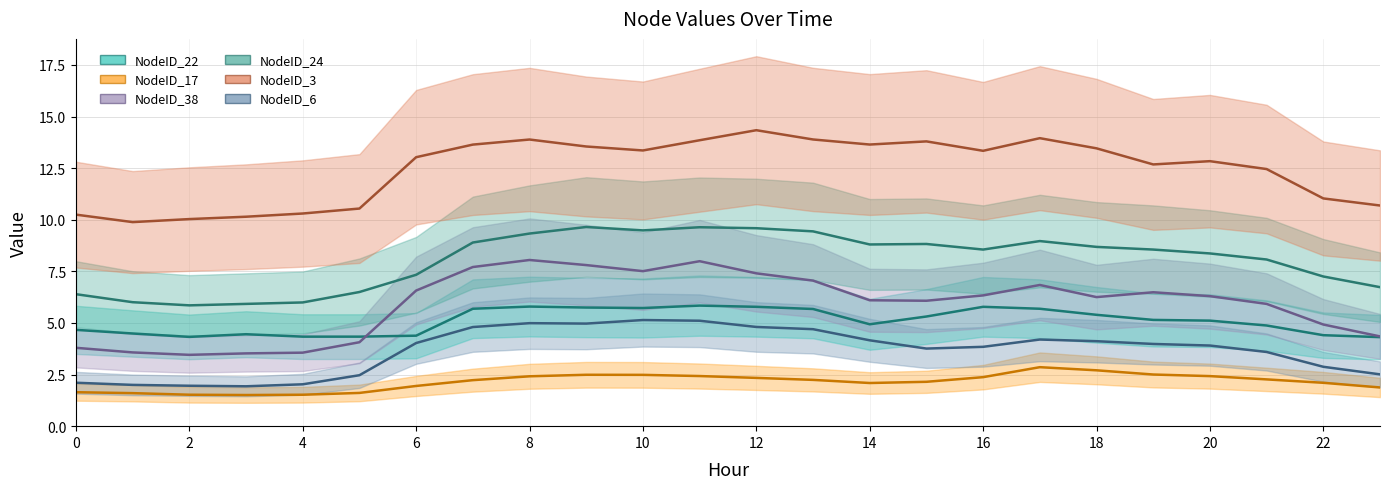

Count the number of categories in the chart.

24